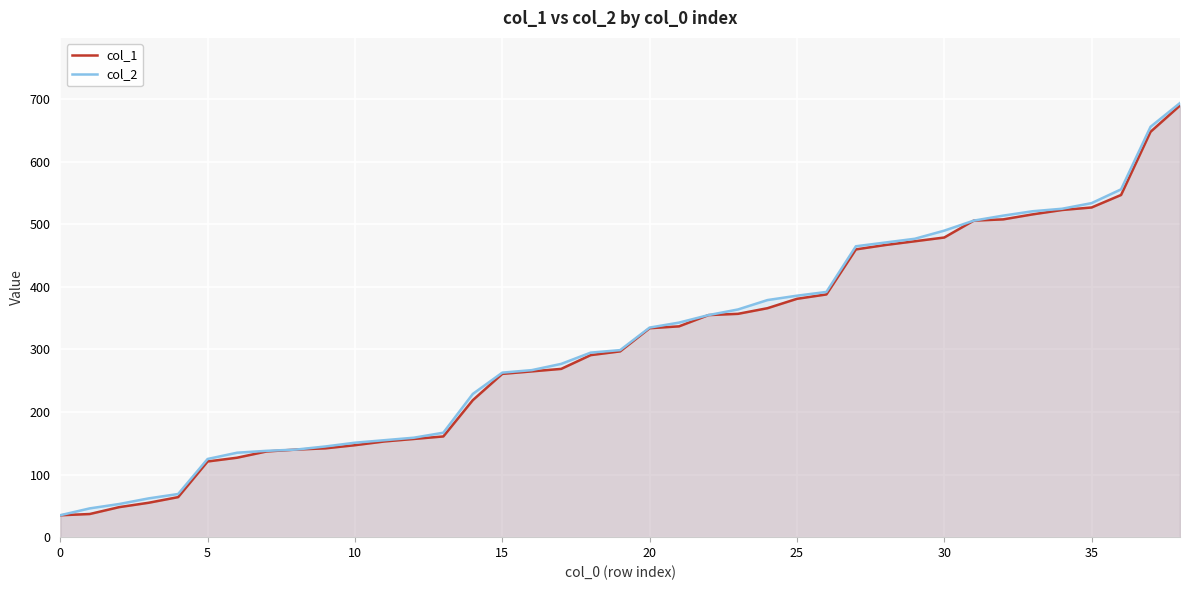

Reading left to right, extract all data points from this chart.

col_1: 35.0	37.0	48.0	55.0	64.0	121.0	127.0	137.0	140.0	142.0	147.0	153.0	157.0	161.0	219.0	261.0	265.0	269.0	291.0	297.0	334.0	337.0	355.0	357.0	366.0	381.0	388.0	460.0	467.0	473.0	479.0	506.0	508.0	516.0	523.0	527.0	547.0	648.0	690.0
col_2: 35.1	46.0	53.0	62.0	69.0	125.0	135.0	138.0	140.0	145.0	151.0	155.0	159.0	167.0	229.0	263.0	267.0	277.0	295.0	299.0	335.0	343.0	355.0	364.0	379.0	386.0	392.0	465.0	471.0	477.0	490.0	506.0	514.0	521.0	525.0	534.0	556.0	656.0	694.0